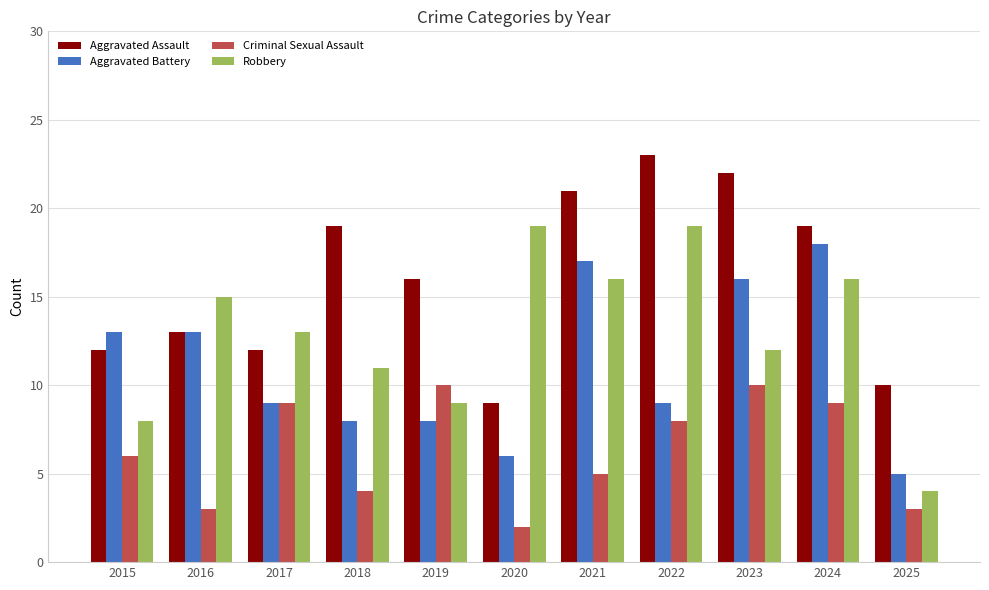

At 2018, list the series in order from smallest to largest.

Criminal Sexual Assault, Aggravated Battery, Robbery, Aggravated Assault